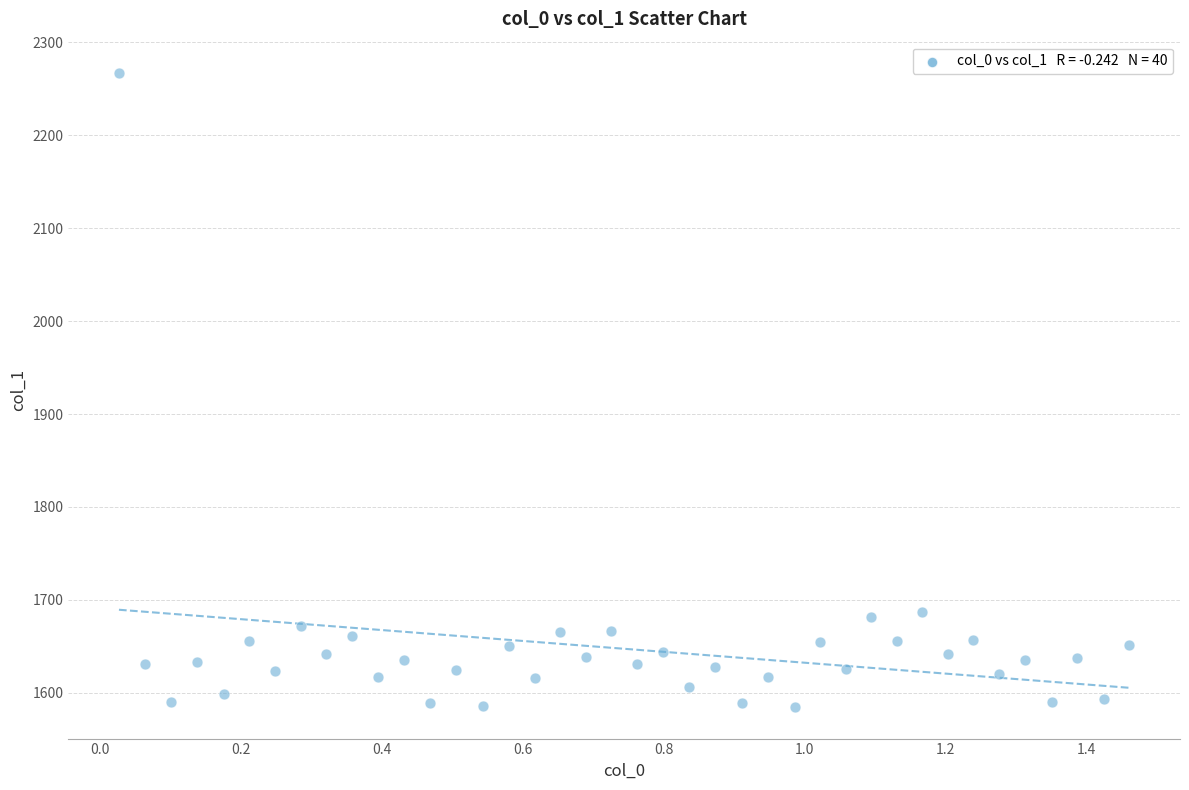

What is the range of Y values (max minus min)?

681.7